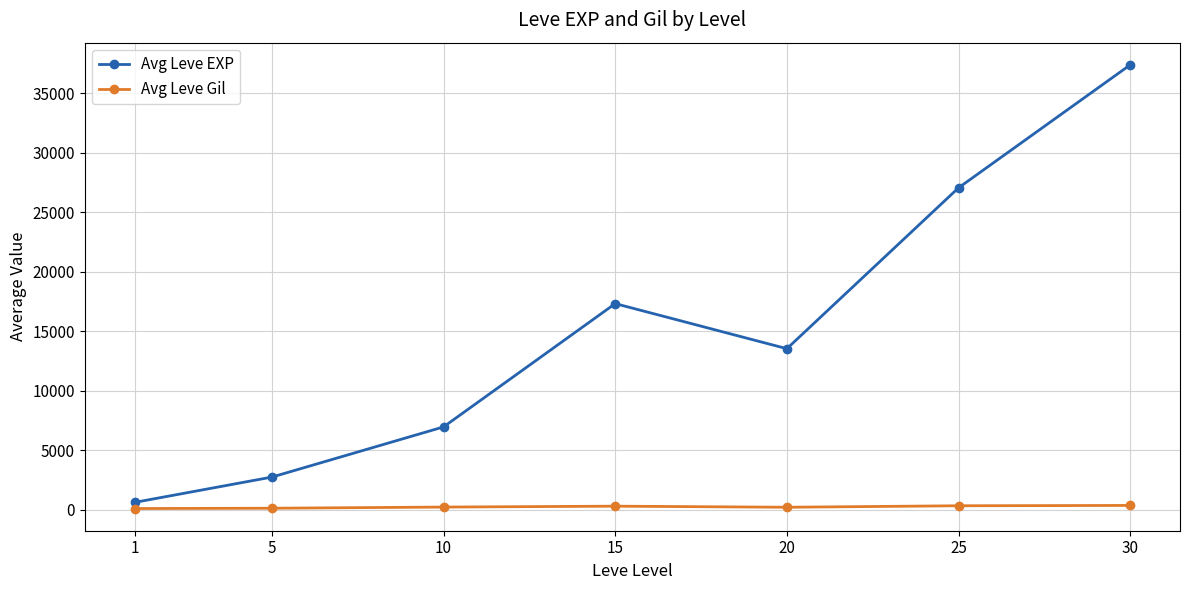

What is the sum of all Avg Leve EXP values?

105679